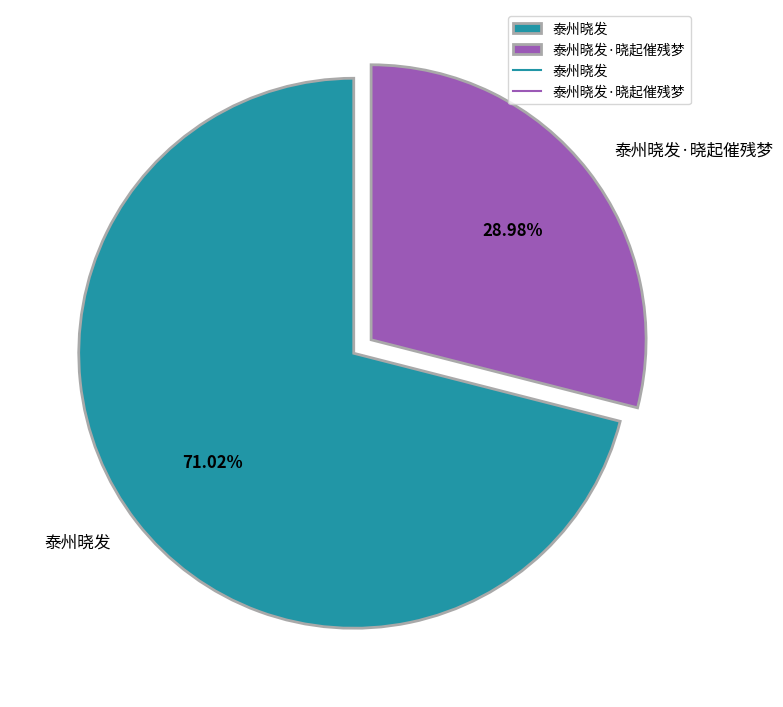

Combined, what portion of the pie is 泰州晓发 and 泰州晓发·晓起催残梦?

100.0%